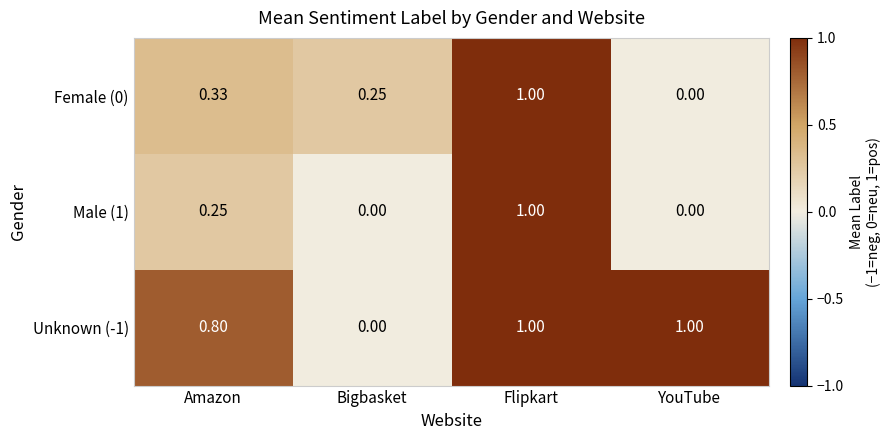

At which label is Unknown (-1) closest to 0?

Bigbasket